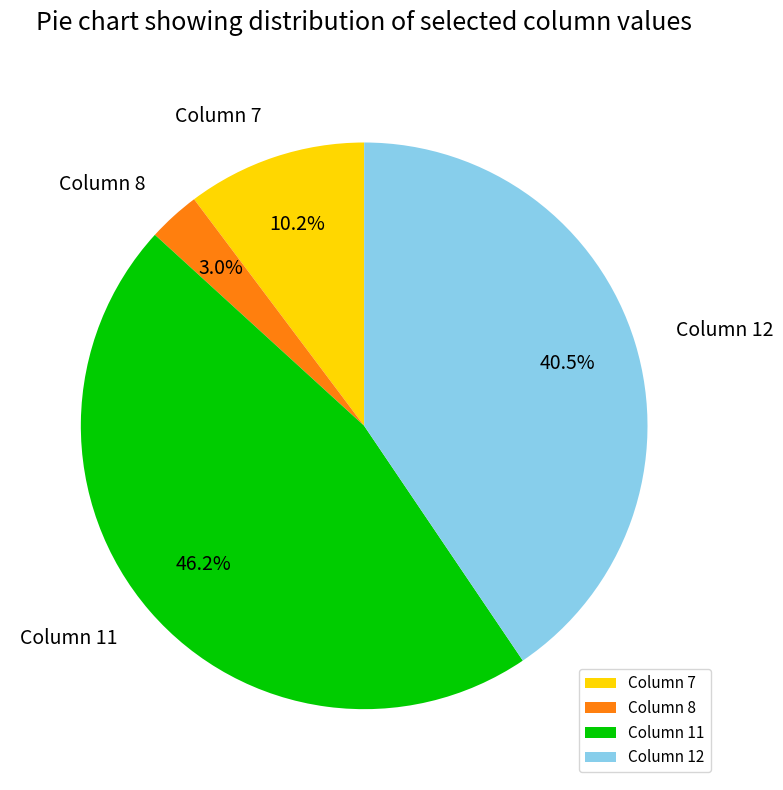

Does any single category account for the majority?

No